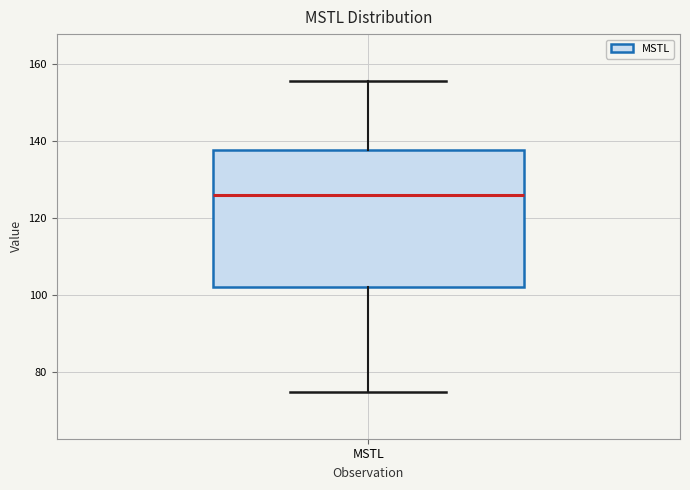

Read this box plot against the y-axis: the position of the median line, the range covered by the box, and the ends of both whiskers. The values are not printed on the chart, so give them approximately, as read against the axis.

median 126, box 102 to 138, whiskers 74 to 156